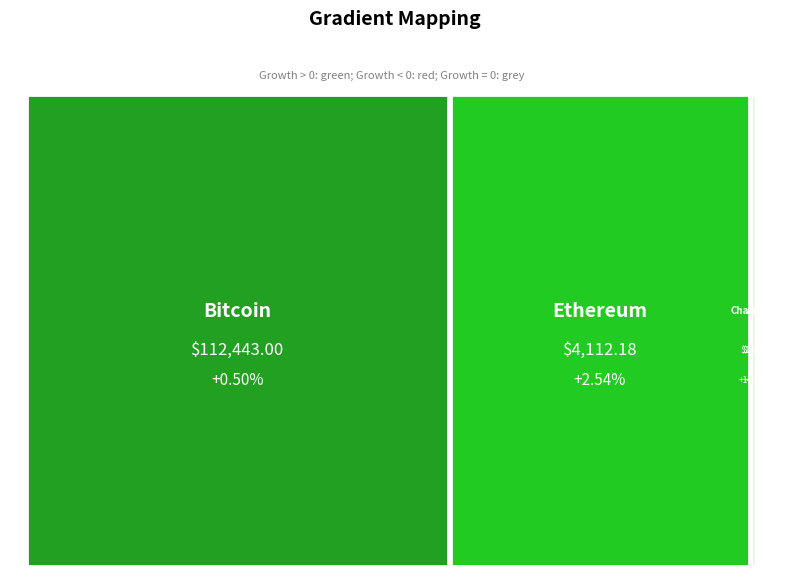

What value does the price series have at Bitcoin?

112443.0